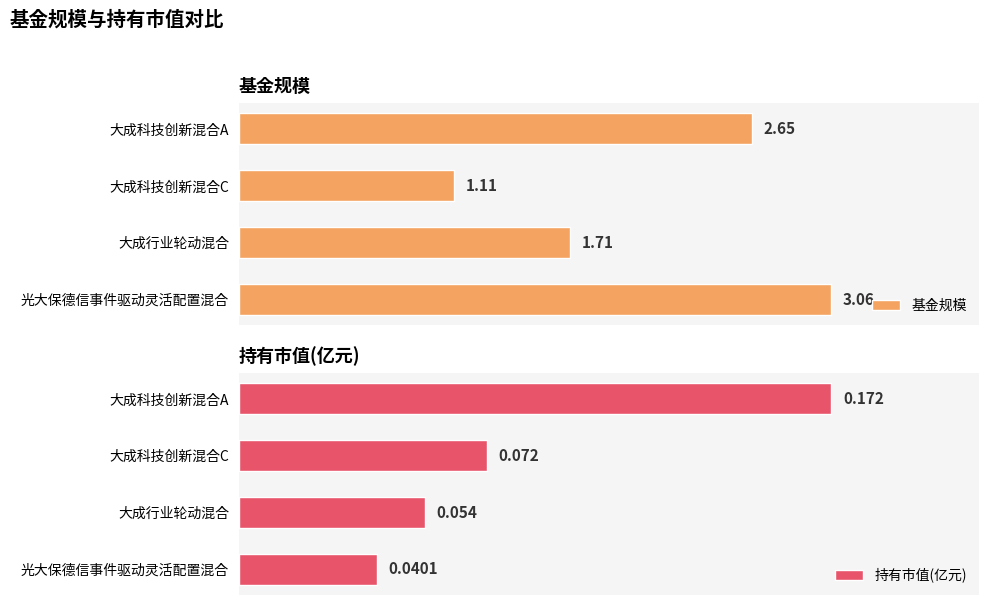

What are all the series names shown in the legend?

基金规模, 持有市值(亿元)